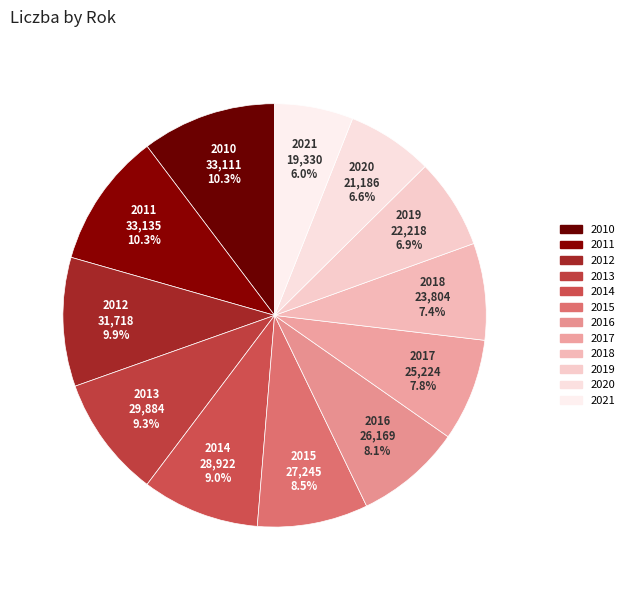

How many slices are in this pie chart?

12